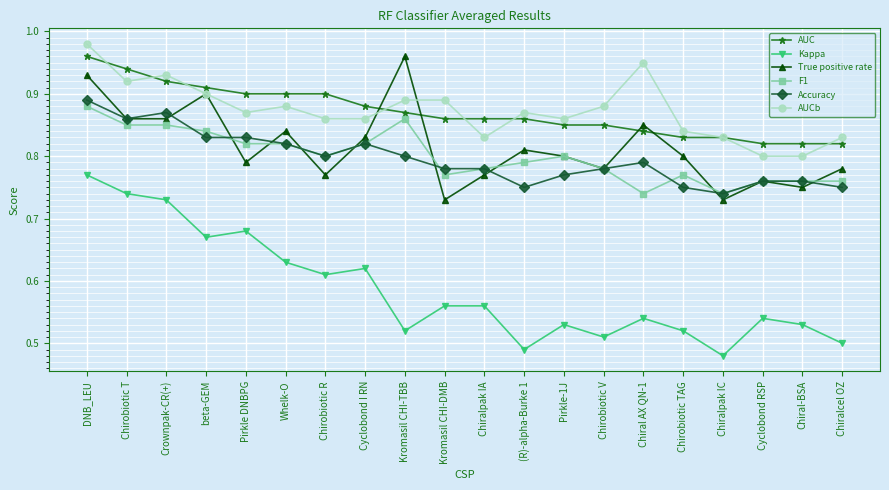

True or false: True positive rate has more than 0 points higher than both neighbors.

True